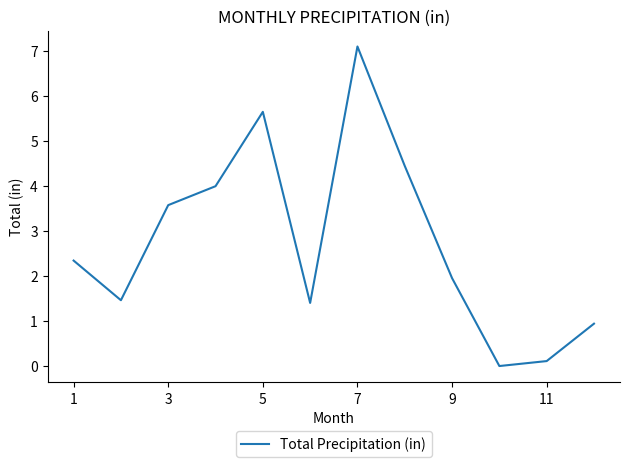

What is the sum of all values?

32.9